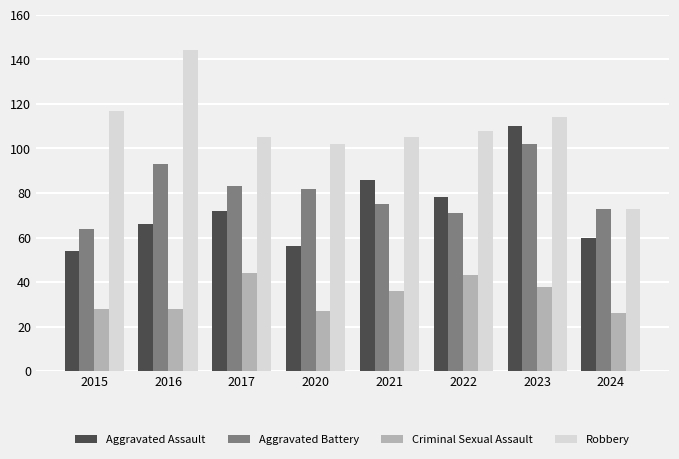

What is the value of the Robbery bar at the 1st from the left?

117